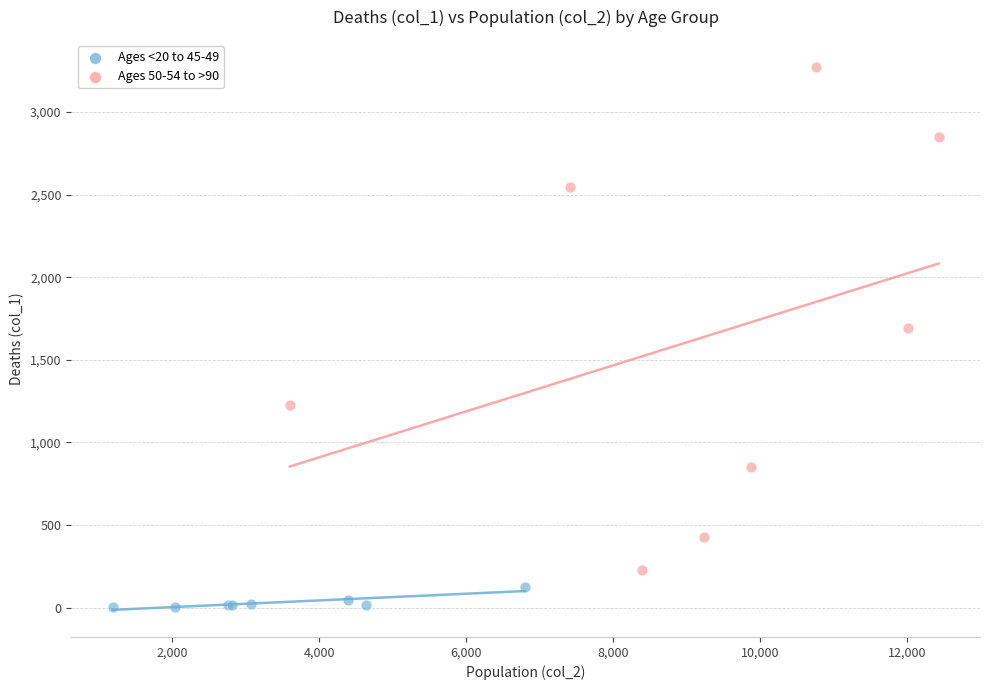

Which series contains the highest Y value?

Ages 50-54 to >90